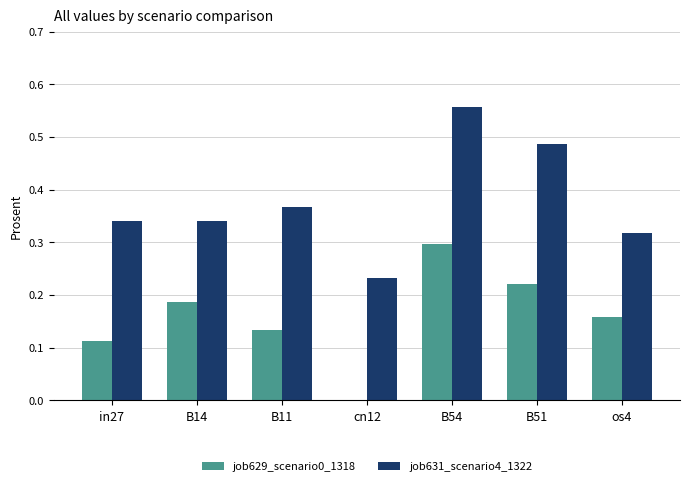

How many data points in job629_scenario0_1318 are above 0?

6